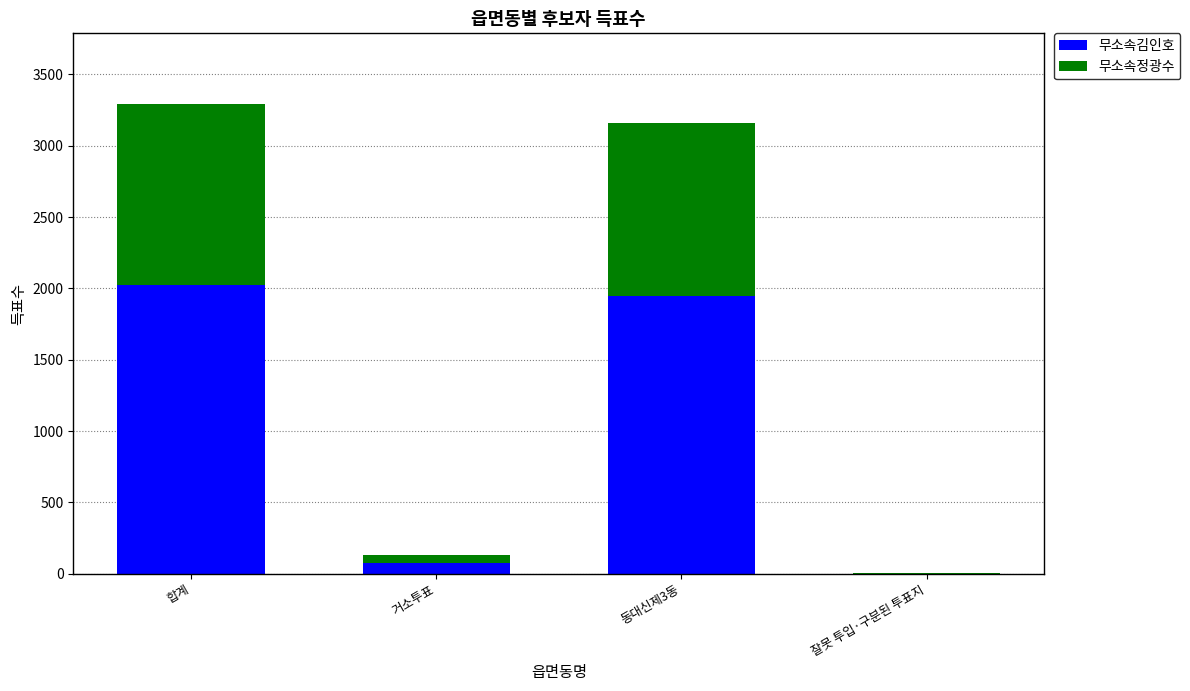

The 무소속김인호 series shows 77 at 거소투표. True or false?

True